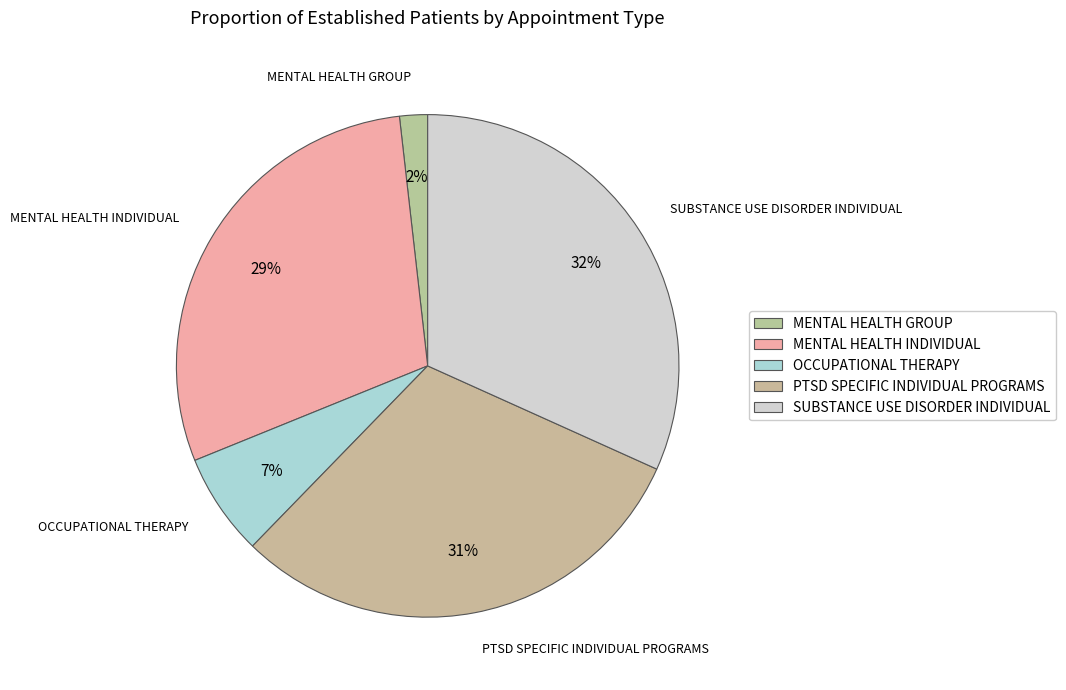

The SUBSTANCE USE DISORDER INDIVIDUAL slice represents 32% of the pie. True or false?

True